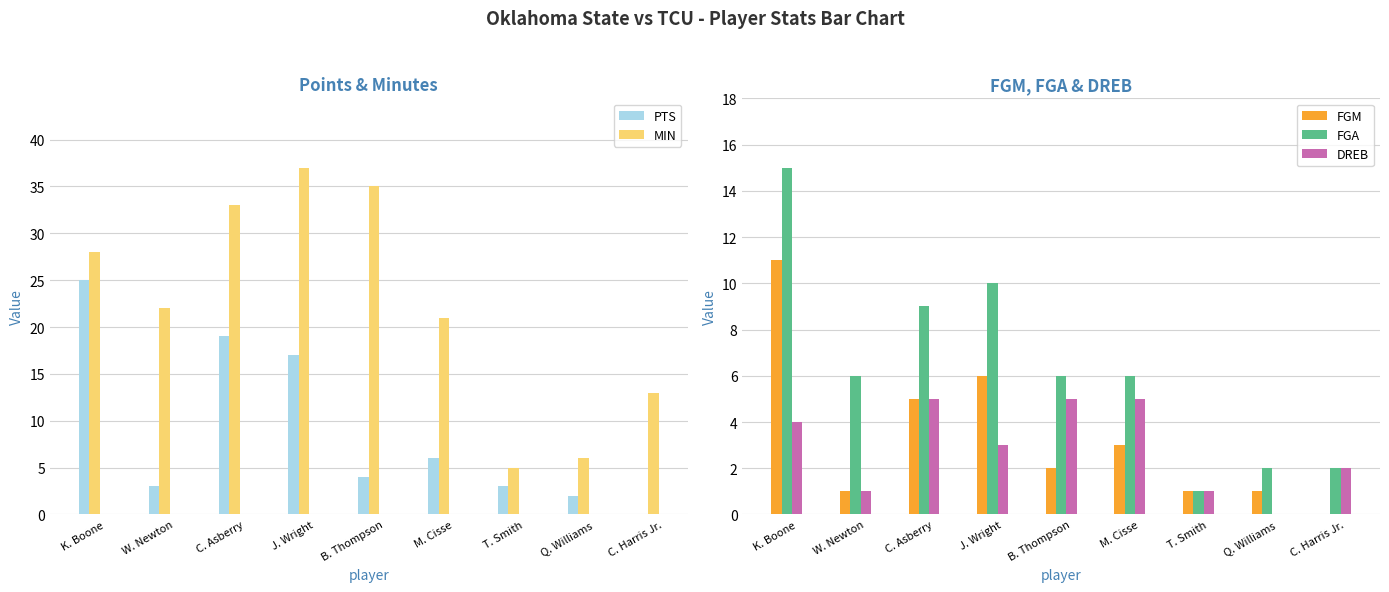

Reading left to right, extract all data points from this chart.

PTS: 25	3	19	17	4	6	3	2	0
MIN: 28	22	33	37	35	21	5	6	13
FGM: 11	1	5	6	2	3	1	1	0
FGA: 15	6	9	10	6	6	1	2	2
DREB: 4	1	5	3	5	5	1	0	2